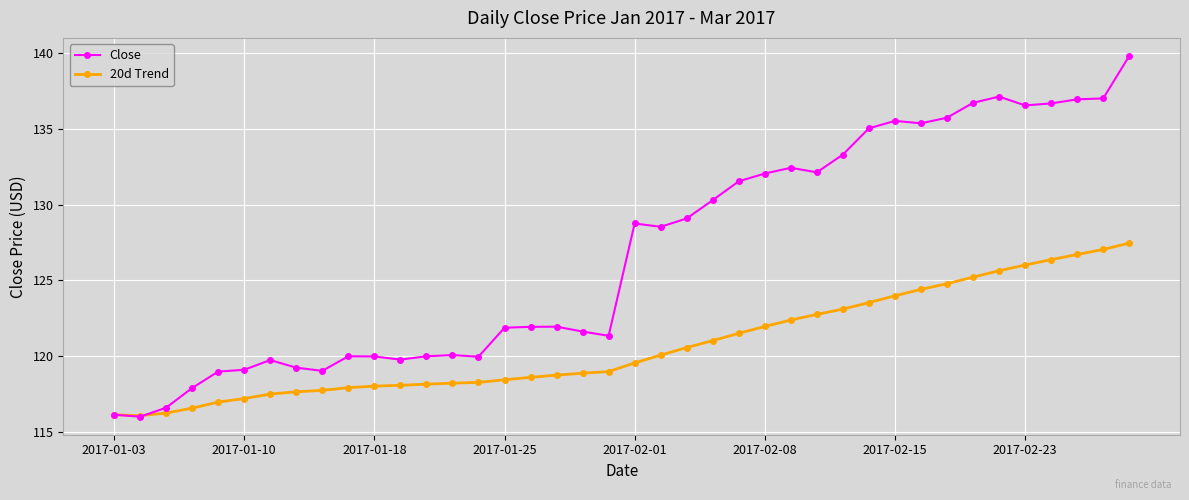

List the series in order of their overall mean, highest first.

Close, 20d Trend